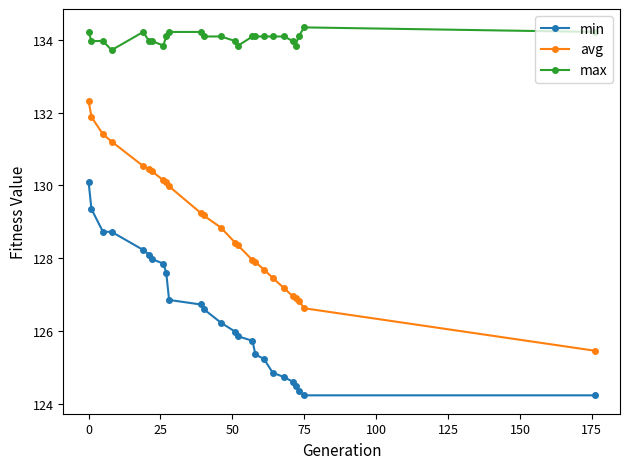

What is the difference between the second highest and second lowest values in the max series?

0.4